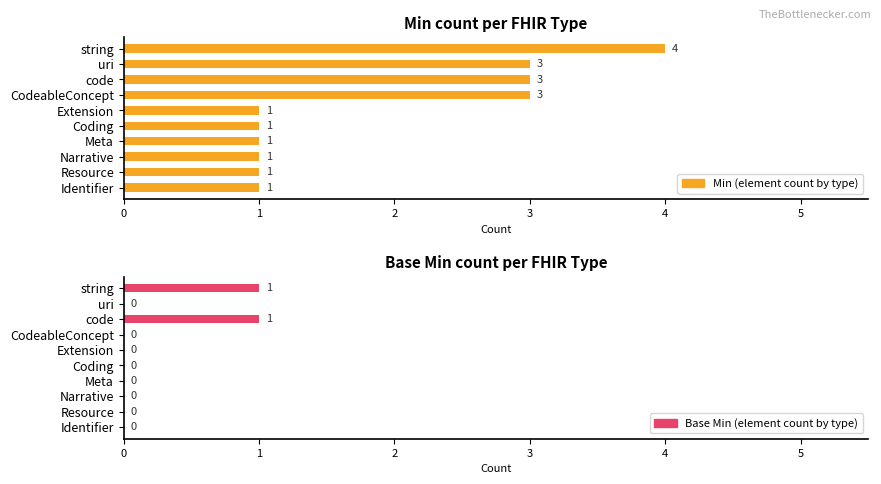

What are all the series names shown in the legend?

Min (element count by type), Base Min (element count by type)